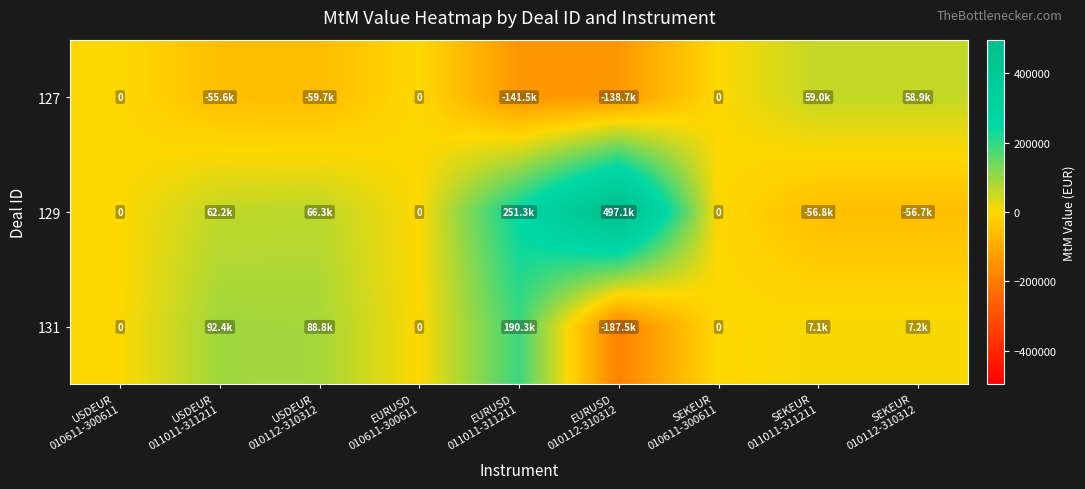

Is it true that 129 equals 798556.9 at EURUSD 010112-310312?

False